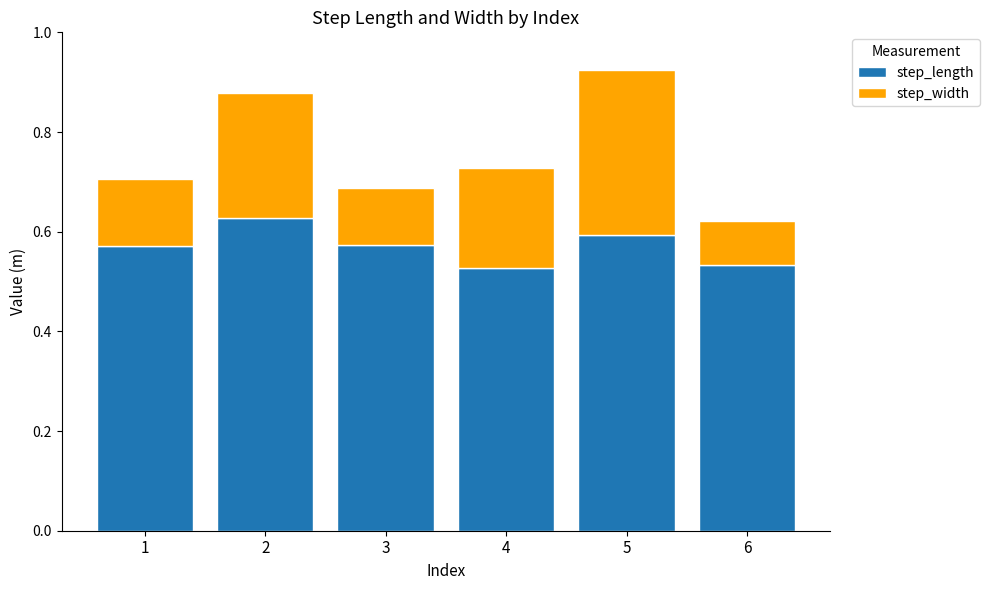

Does the chart contain any negative values?

No